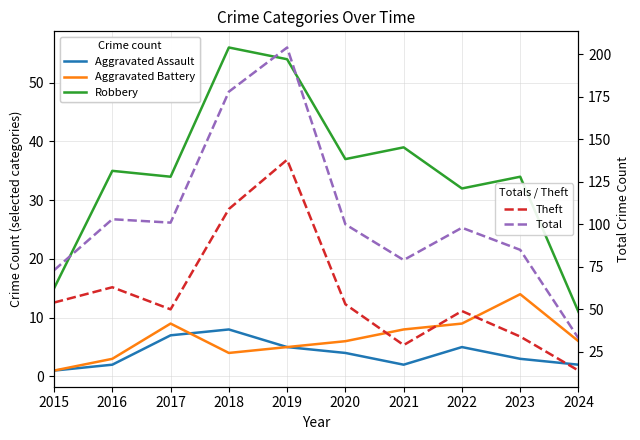

What is the maximum value shown in the chart?

204